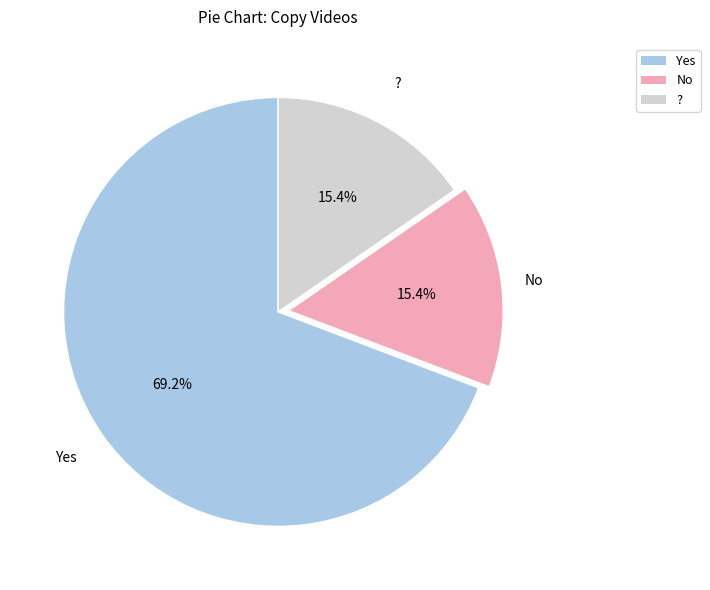

What is the total percentage of ? and Yes?

84.6%